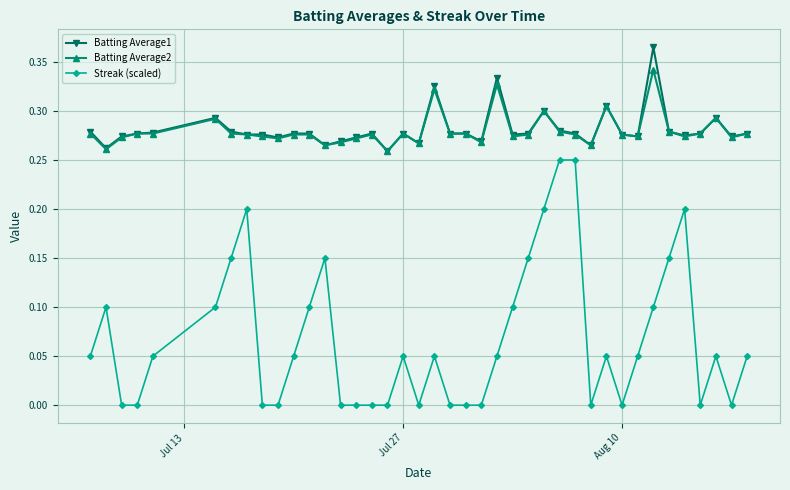

Which series has the widest spread of values?

Streak (scaled)